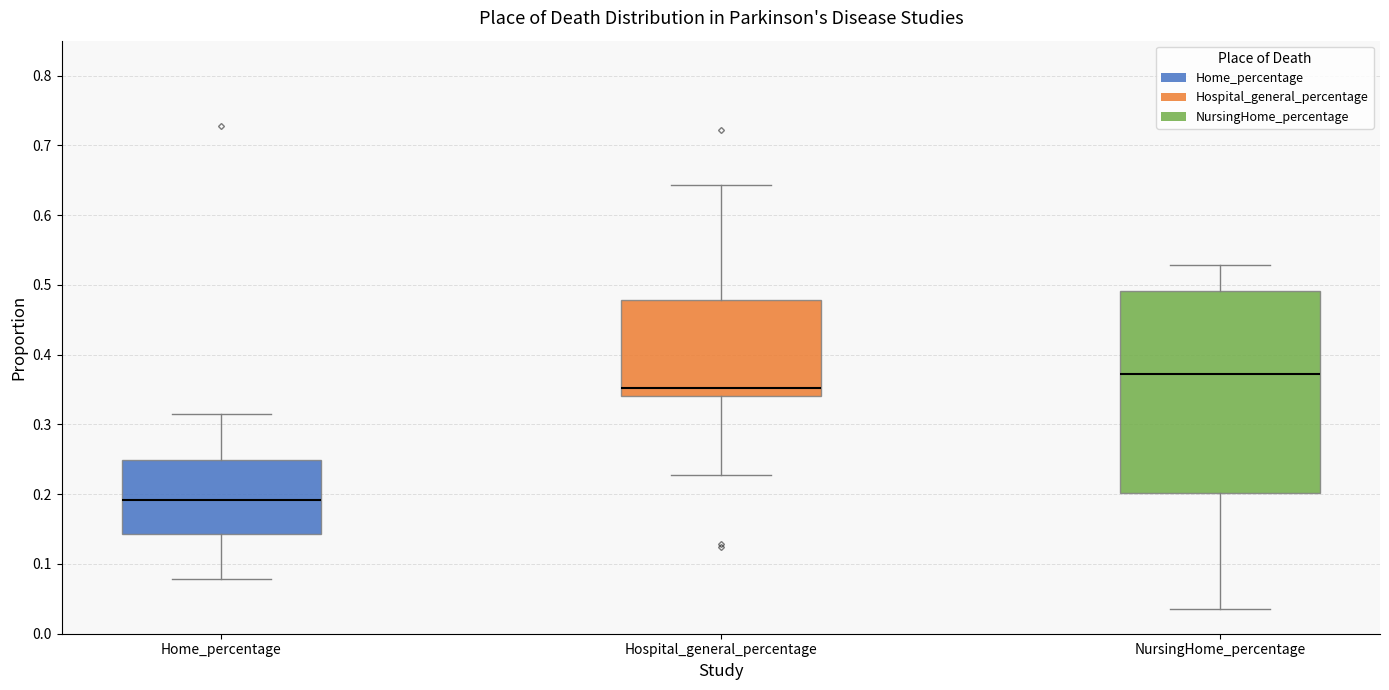

Reading left to right, transcribe this box plot: for each box, give where its median line is, the range the box spans, and where its two whiskers end, as read against the y-axis. The values are not printed on the chart, so give them approximately, as read against the axis.

Home_percentage: median 0.19, box 0.14 to 0.25, whiskers 0.08 to 0.32
Hospital_general_percentage: median 0.35, box 0.34 to 0.48, whiskers 0.23 to 0.64
NursingHome_percentage: median 0.37, box 0.20 to 0.49, whiskers 0.04 to 0.53